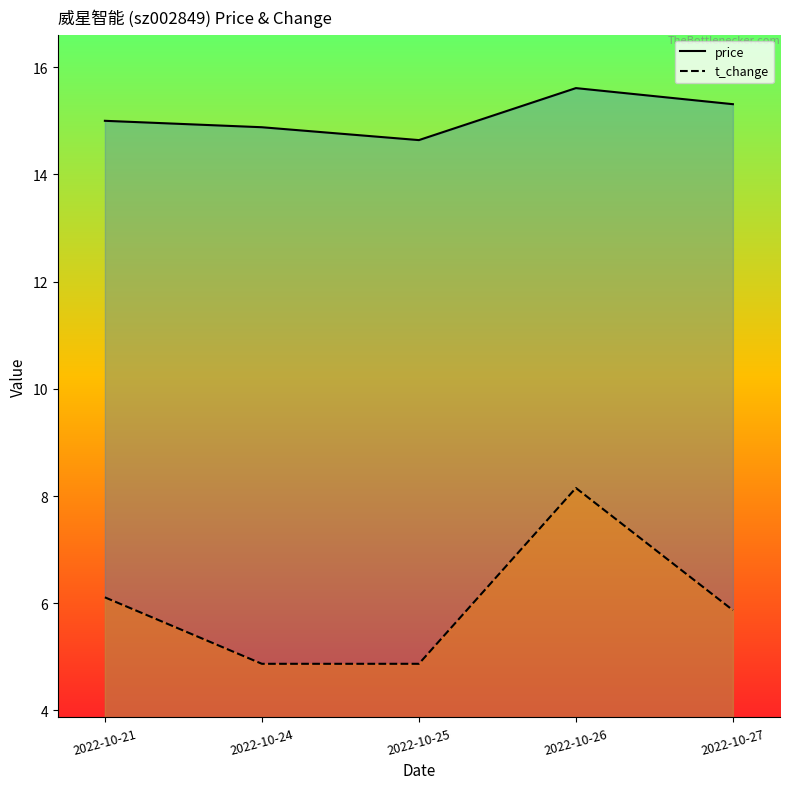

Which series has the largest range (max minus min)?

t_change